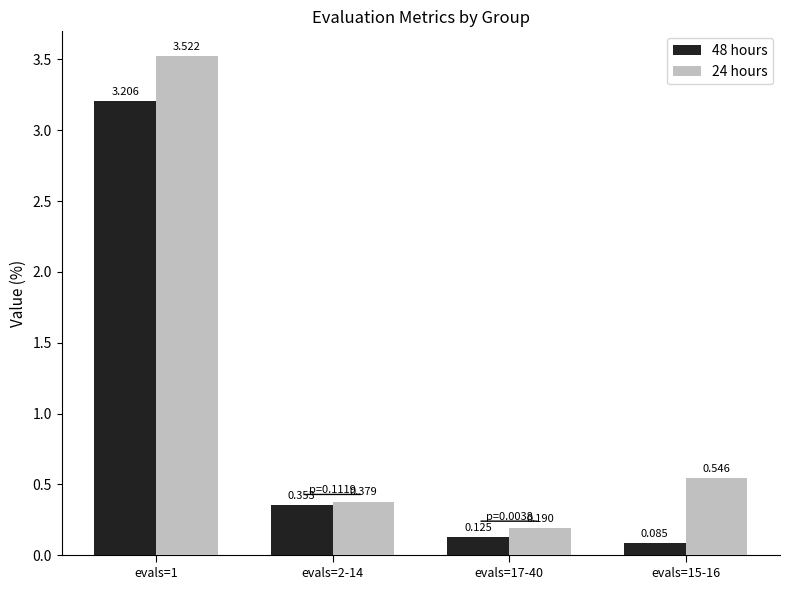

The 24 hours series shows 0.9 at evals=15-16. True or false?

False